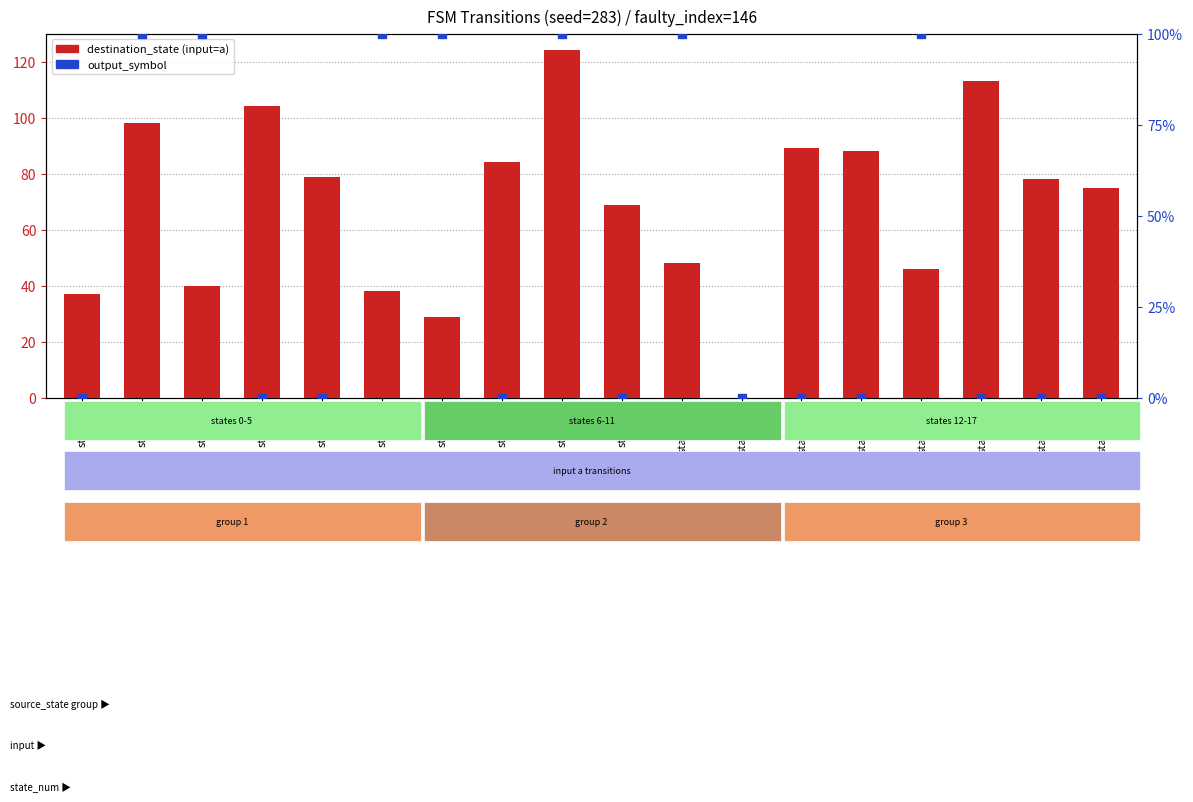

Which series has the largest total across all categories?

destination_state (input=a)